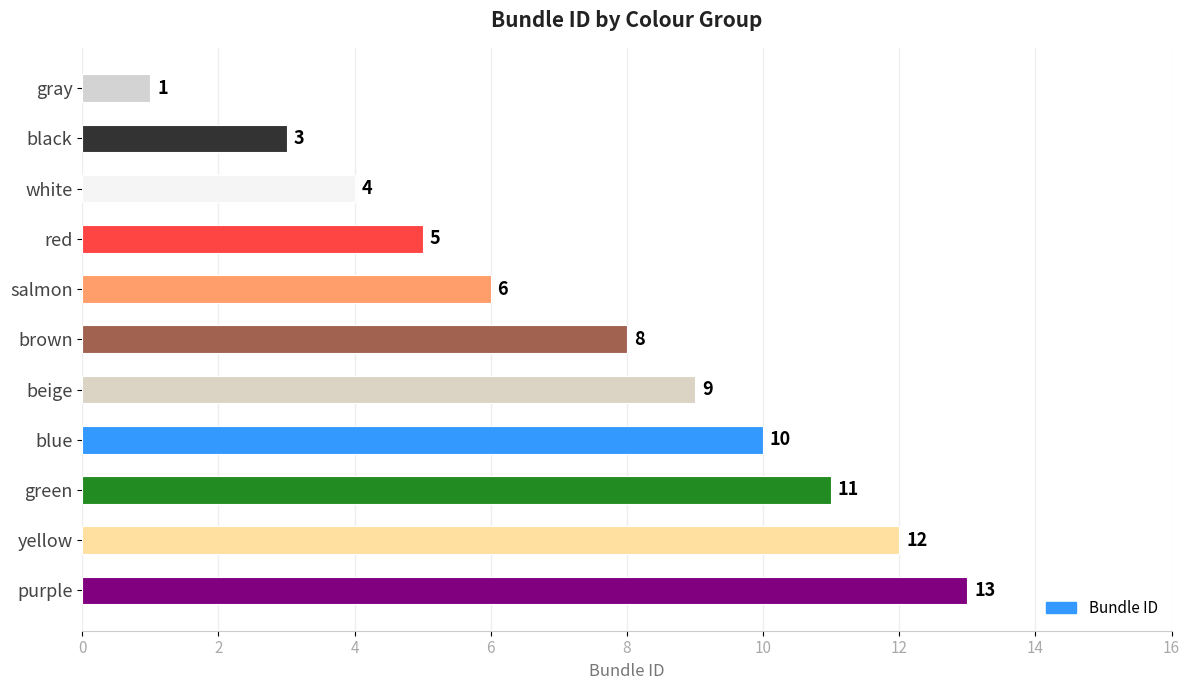

What value does the data have at red?

5